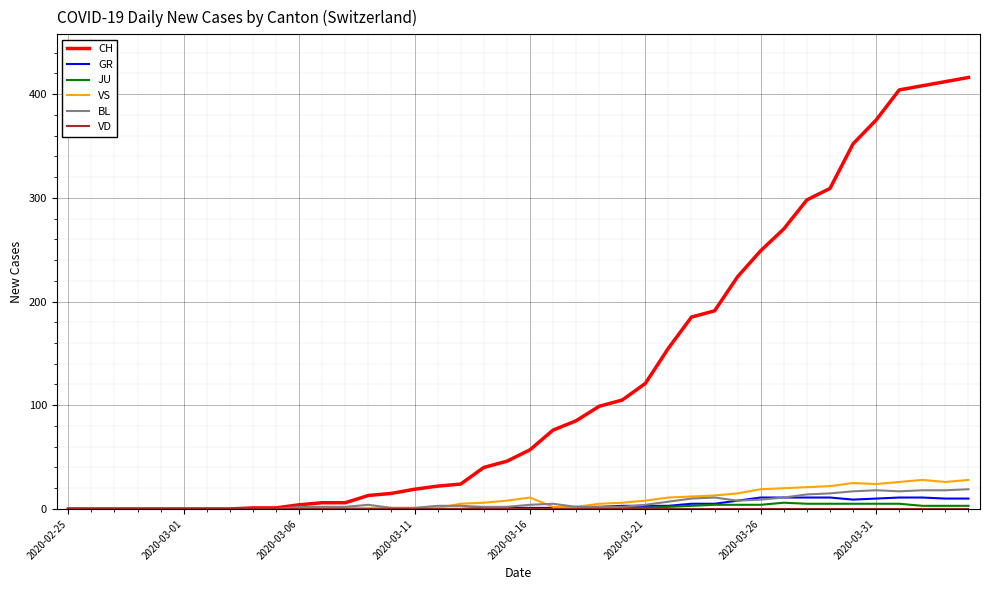

Which series has the largest total across all categories?

CH